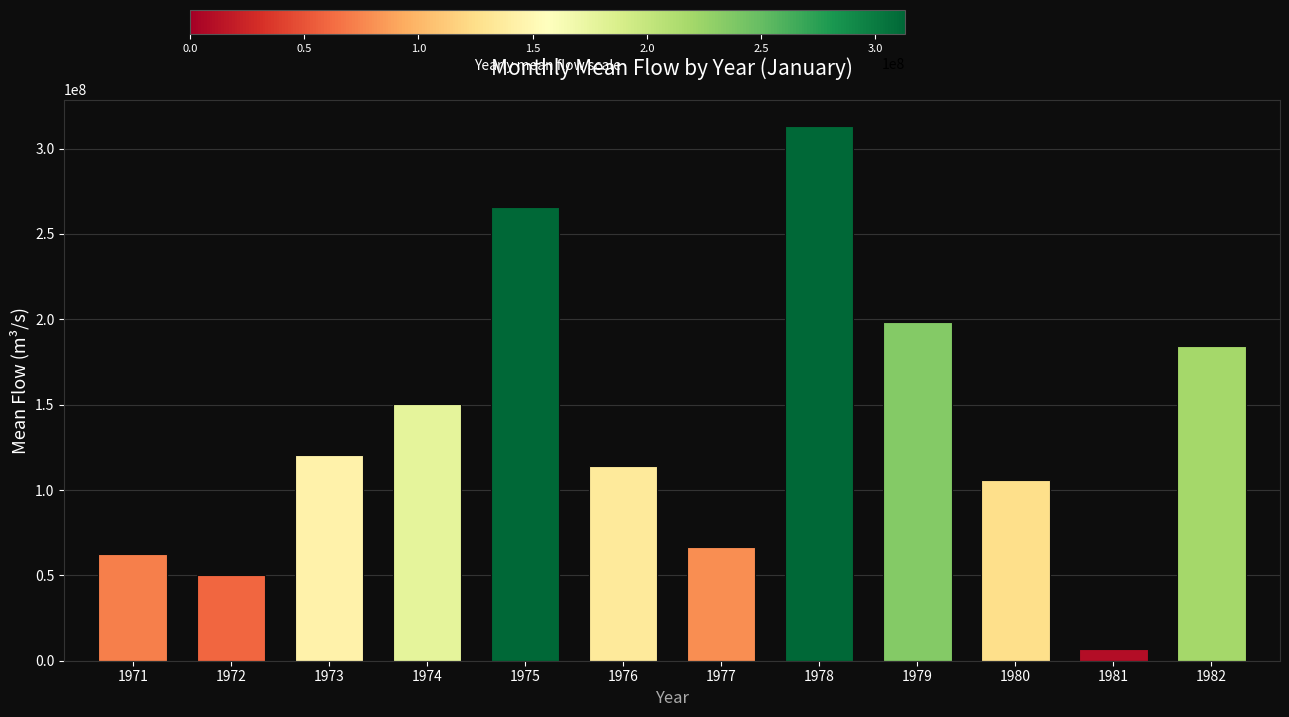

What is the value of the 8th bar from the left?

313018838.7